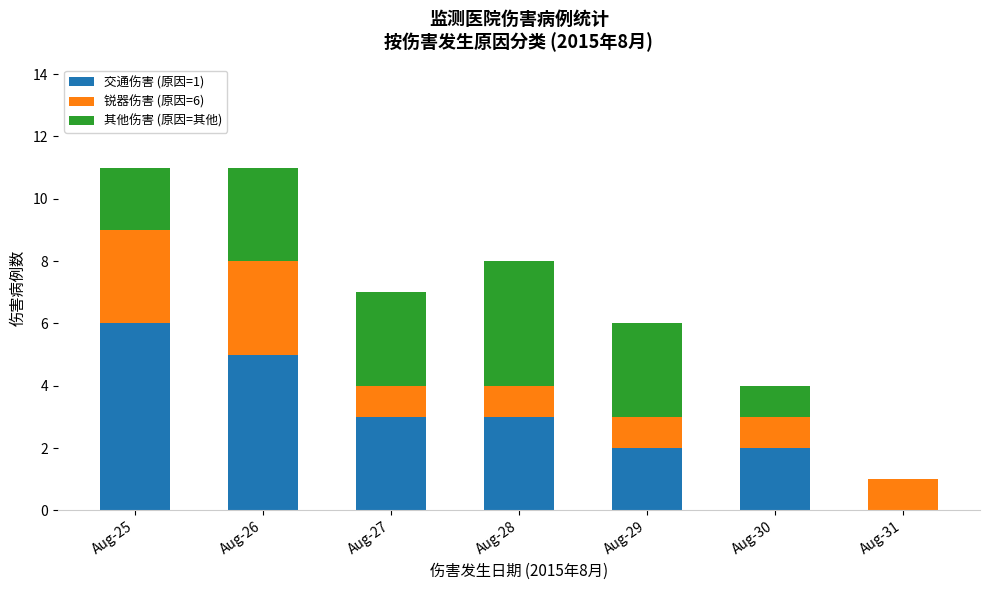

What is the total value across all series at Aug-28?

8